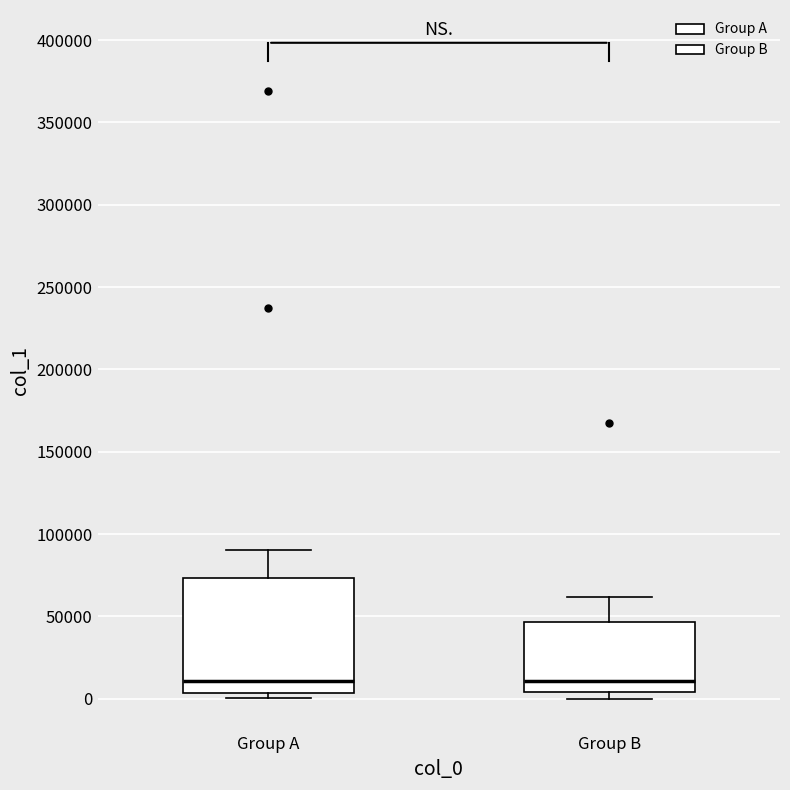

Reading left to right, read every box against the y-axis: the position of its median line, the range the box covers, and the ends of its whiskers. The values are not printed on the chart, so give them approximately, as read against the axis.

Group A: median 10000, box 5000 to 75000, whiskers 0 to 90000
Group B: median 10000, box 5000 to 45000, whiskers 0 to 60000